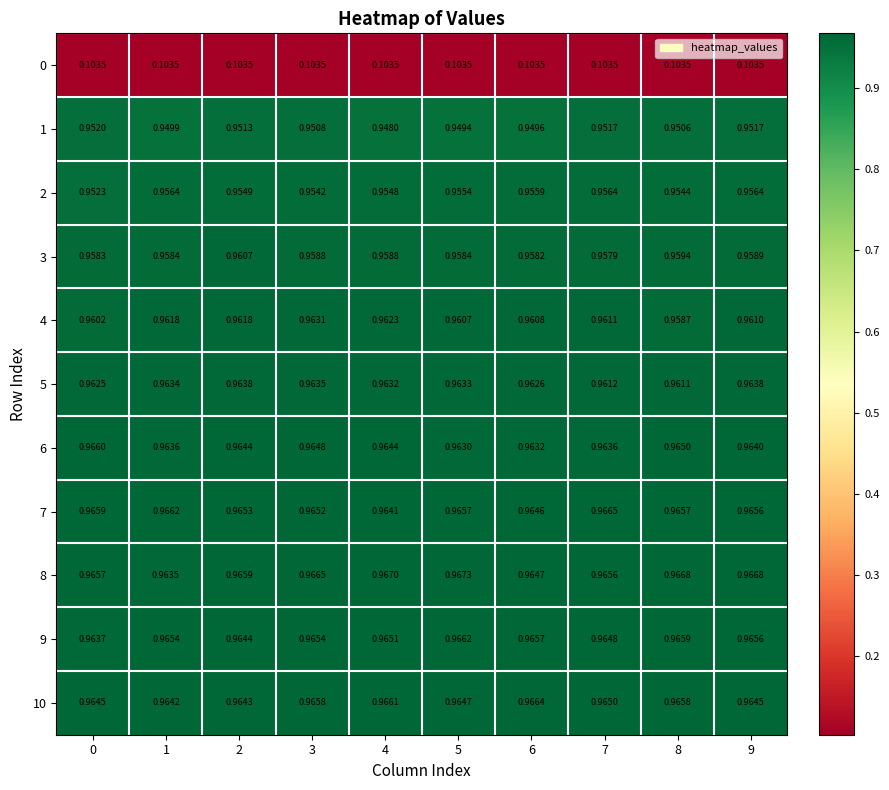

At how many categories does at least one series exceed 0?

10